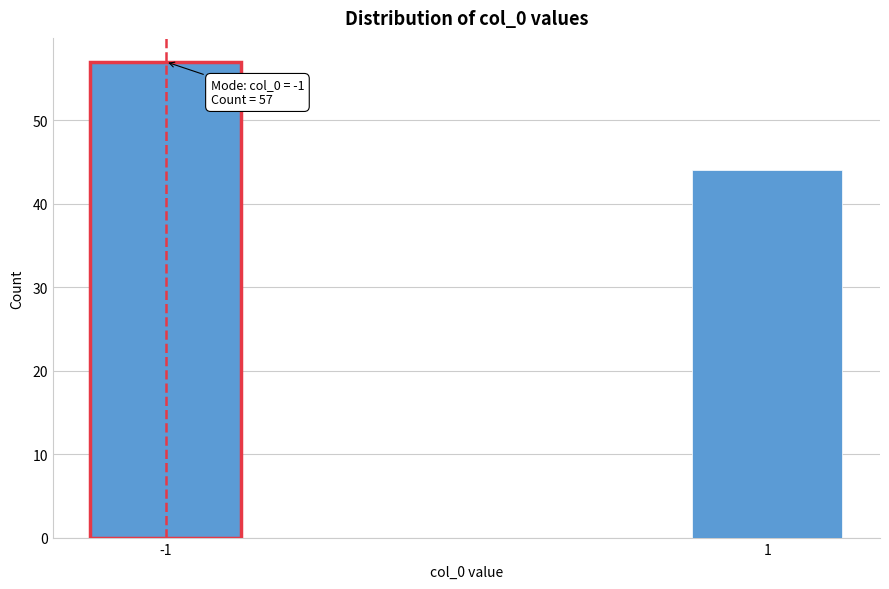

Reading left to right, list all the values displayed in this chart.

57	44